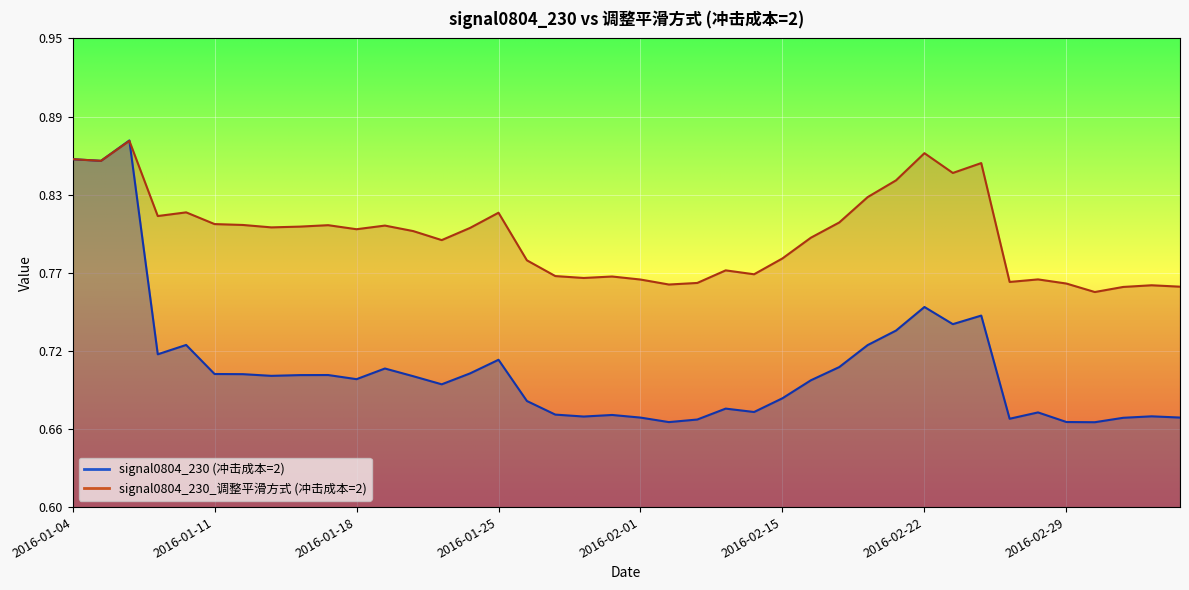

Is it true that signal0804_230_adjusted equals 0.2 at 2016-02-18?

False